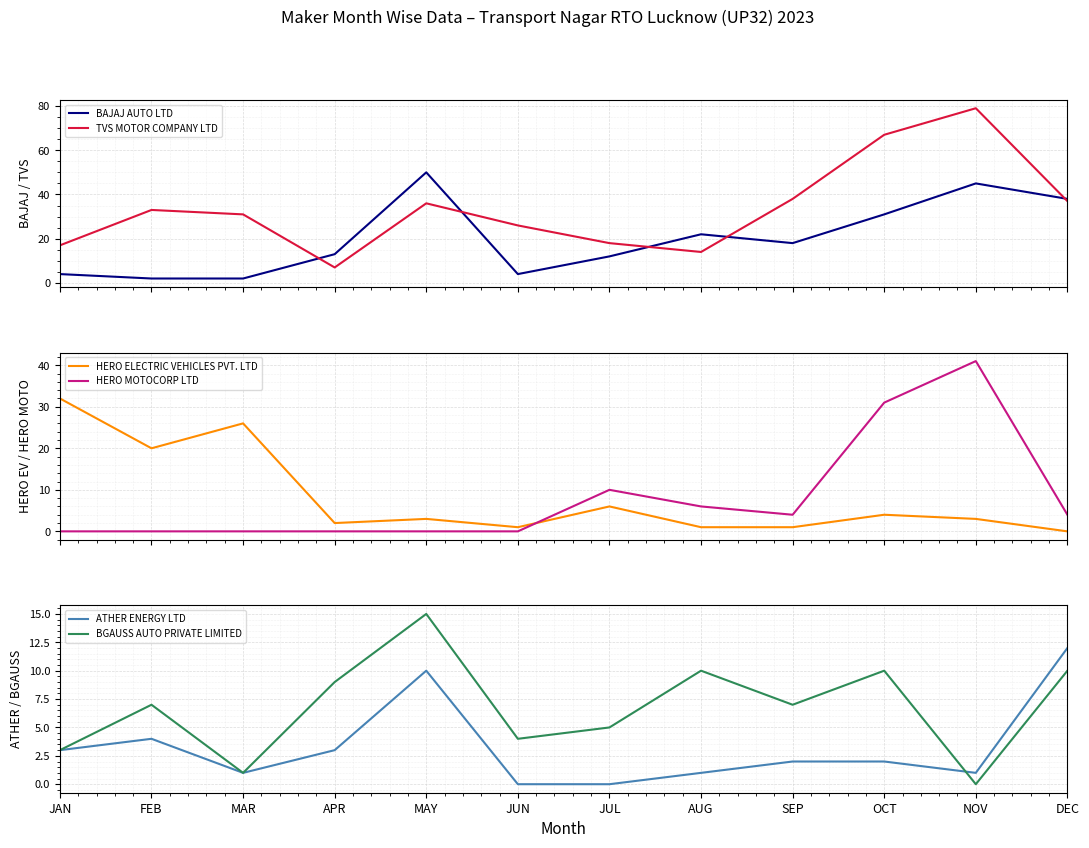

What is the difference between the second highest and second lowest values in the ATHER ENERGY LTD series?

10